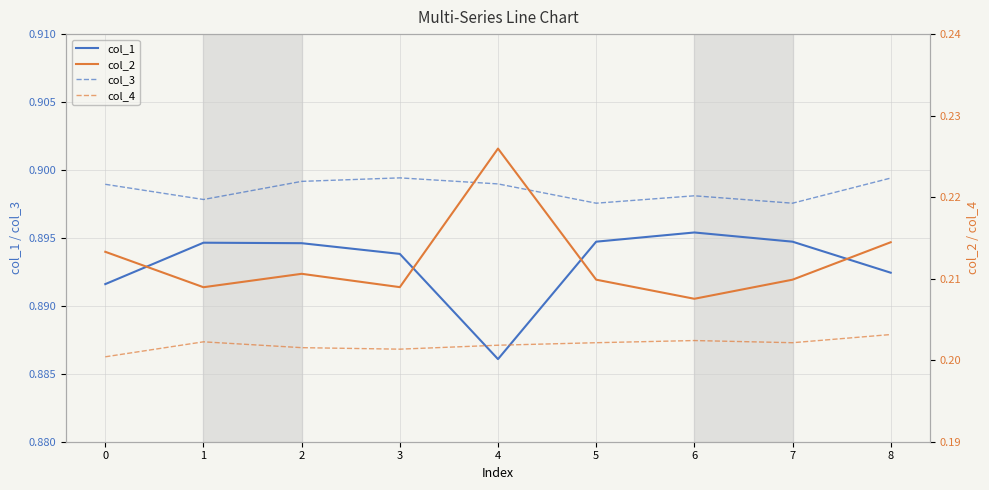

True or false: col_1 and col_3 cross at least once.

False